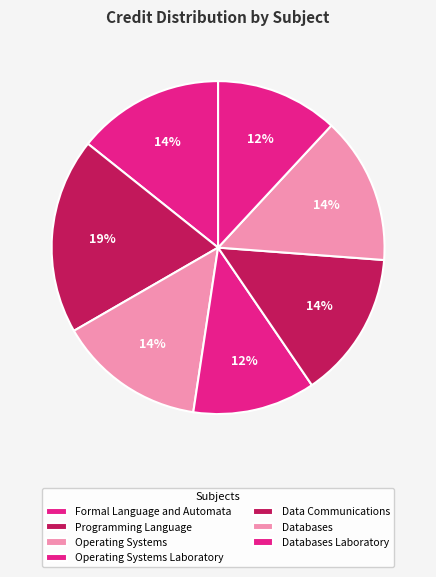

Count the number of slices in the pie.

7